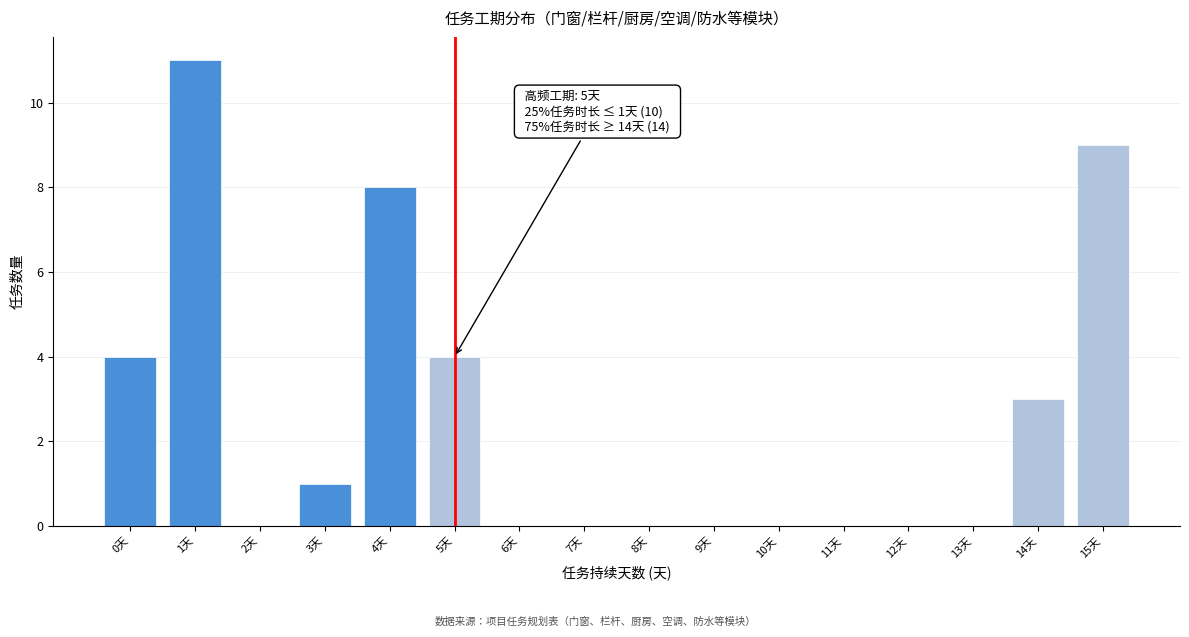

Reading left to right, extract all data points from this chart.

0天=4	1天=11	2天=0	3天=1	4天=8	5天=4	6天=0	7天=0	8天=0	9天=0	10天=0	11天=0	12天=0	13天=0	14天=3	15天=9